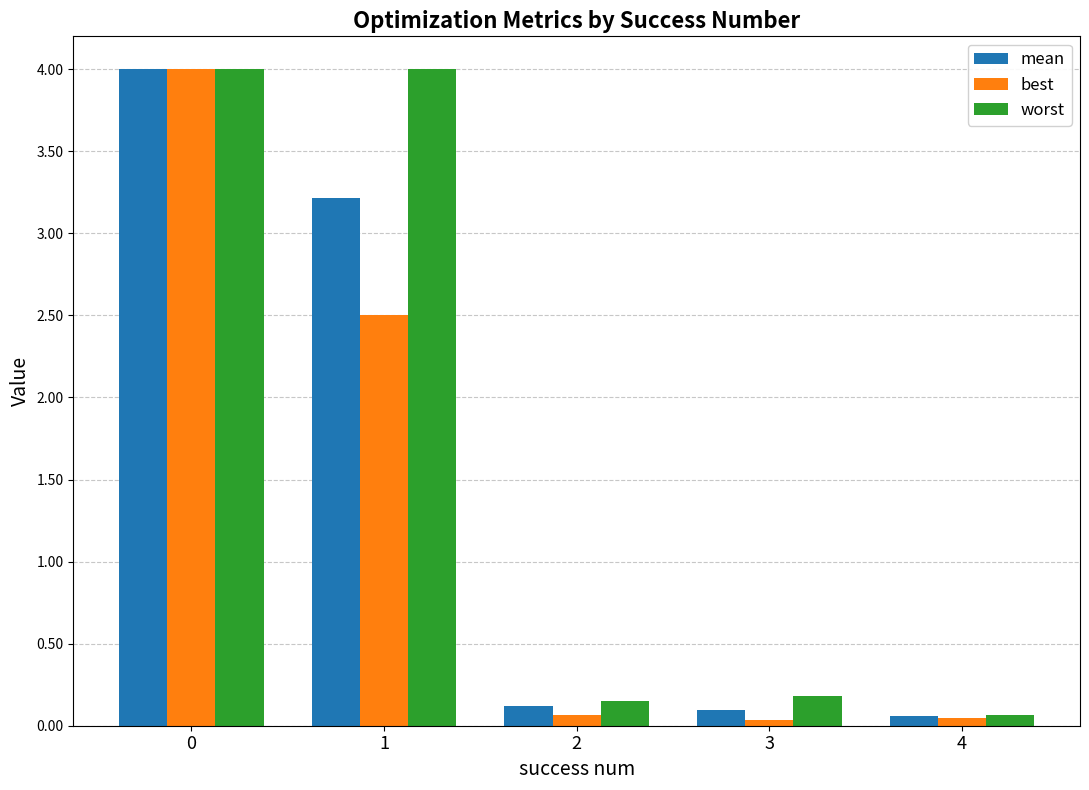

What are all the series names shown in the legend?

mean, best, worst